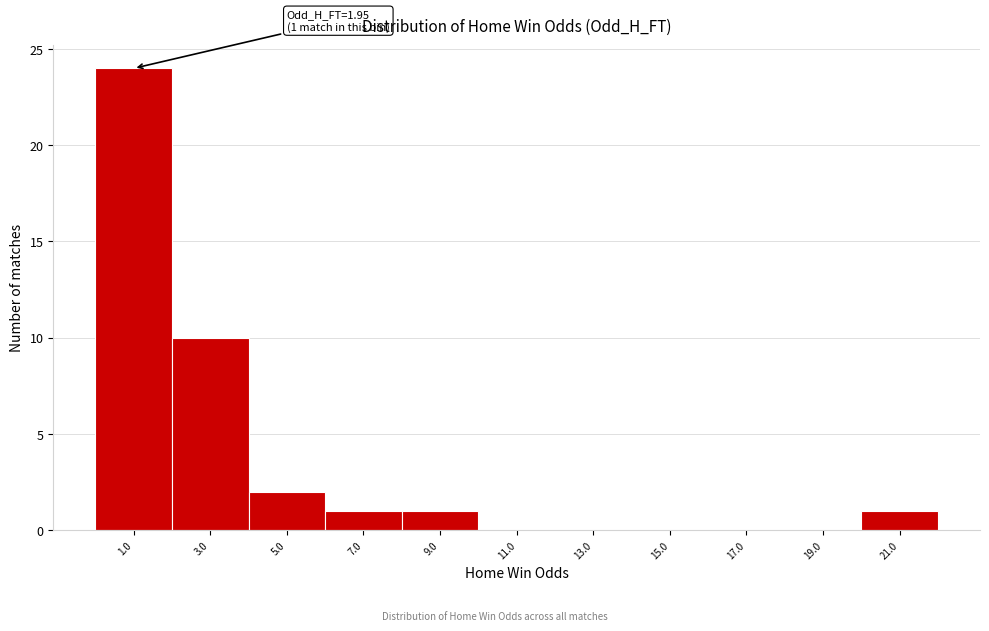

Reading left to right, what are all the values shown in this chart?

1.0=24	3.0=10	5.0=2	7.0=1	9.0=1	11.0=0	13.0=0	15.0=0	17.0=0	19.0=0	21.0=1